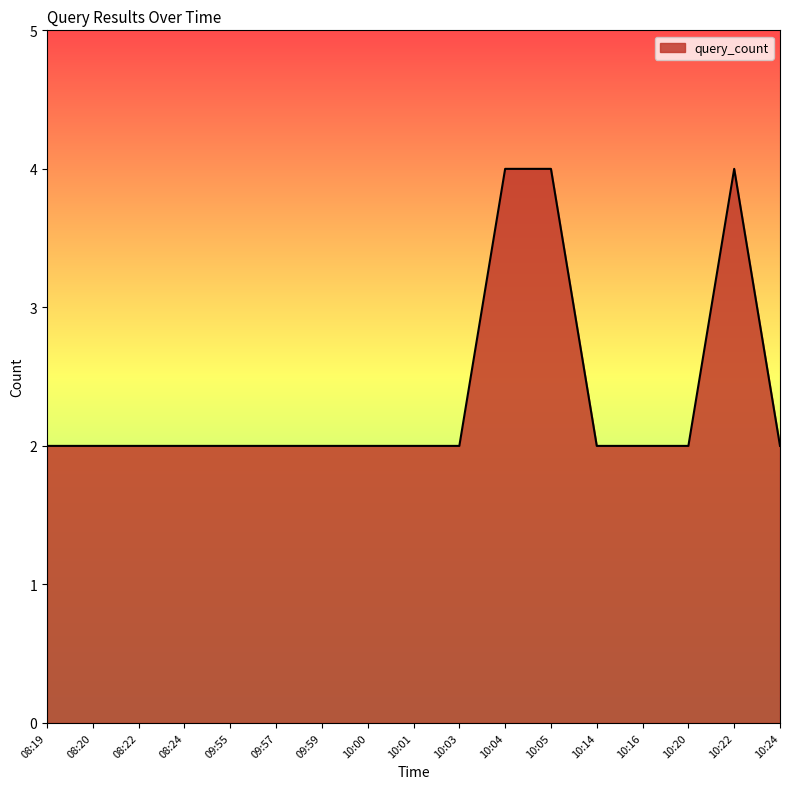

What position from the left is 08:24?

4